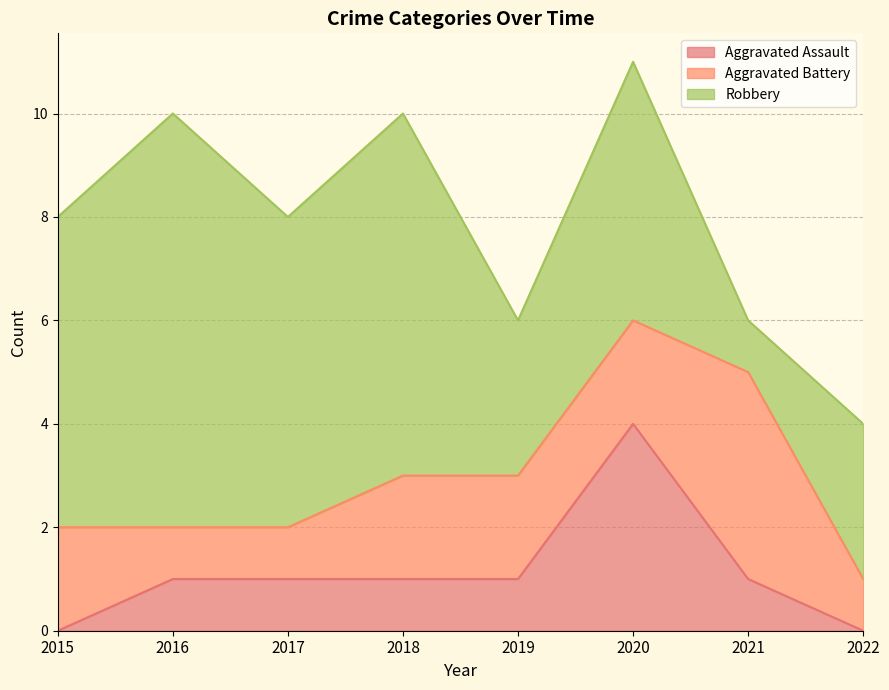

Rank the series at 2019 from highest to lowest value.

Robbery, Aggravated Battery, Aggravated Assault